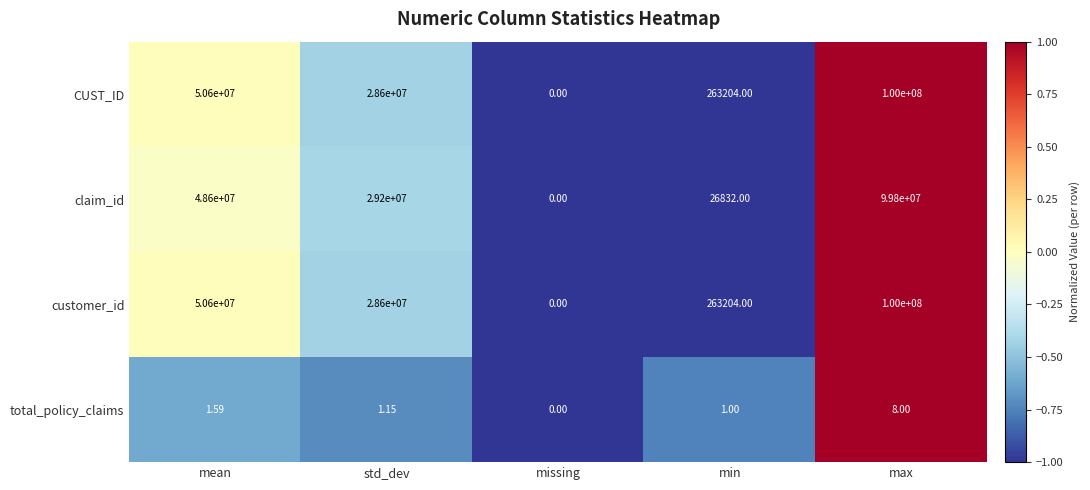

Where is claim_id nearest to the value 49900000?

mean